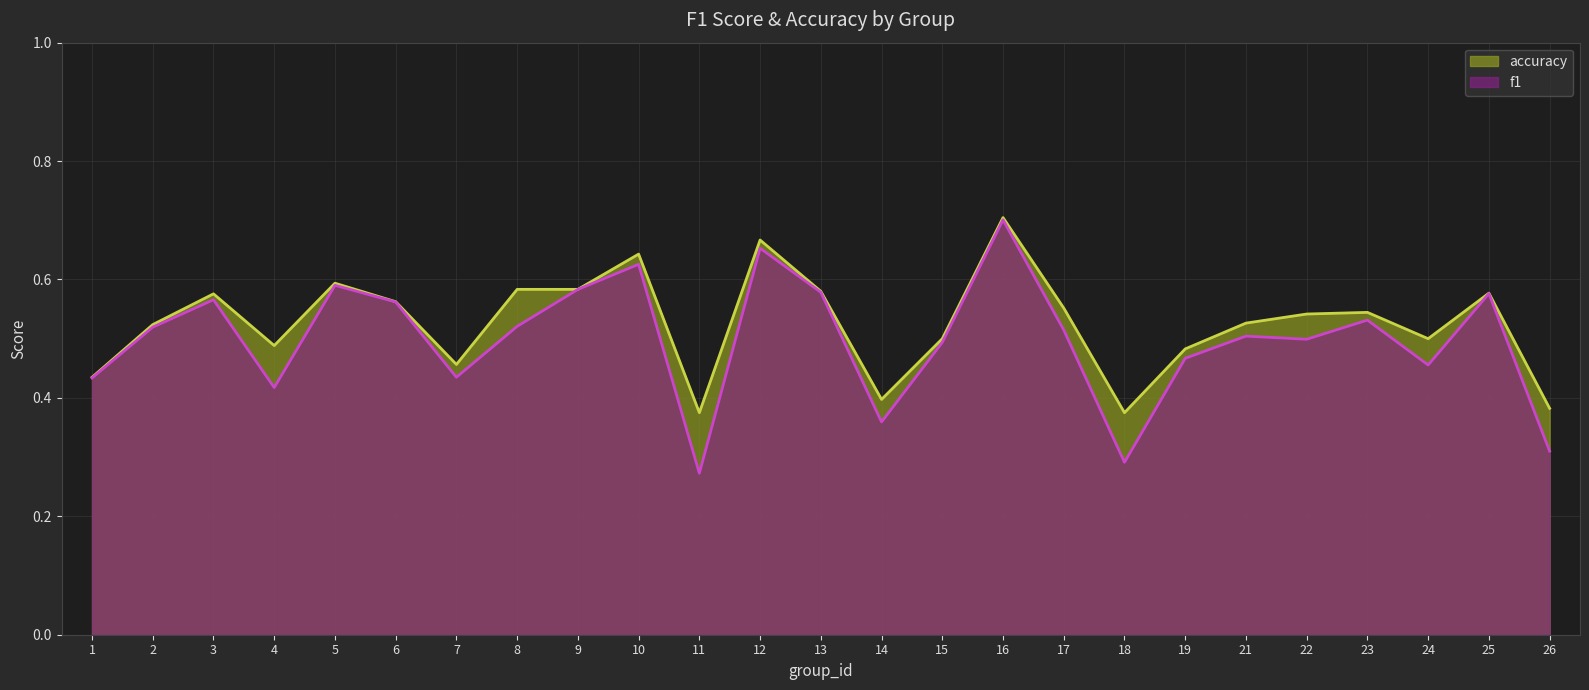

Reading right to left, extract all data points from this chart.

f1: 0.3	0.6	0.5	0.5	0.5	0.5	0.5	0.3	0.5	0.7	0.5	0.4	0.6	0.7	0.3	0.6	0.6	0.5	0.4	0.6	0.6	0.4	0.6	0.5	0.4
accuracy: 0.4	0.6	0.5	0.5	0.5	0.5	0.5	0.4	0.6	0.7	0.5	0.4	0.6	0.7	0.4	0.6	0.6	0.6	0.5	0.6	0.6	0.5	0.6	0.5	0.4